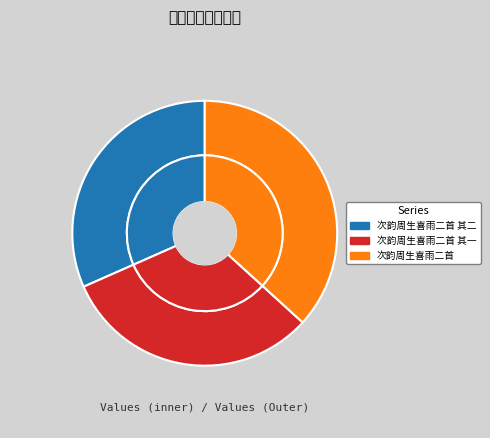

True or false: 次韵周生喜雨二首 accounts for 37% of the total.

True